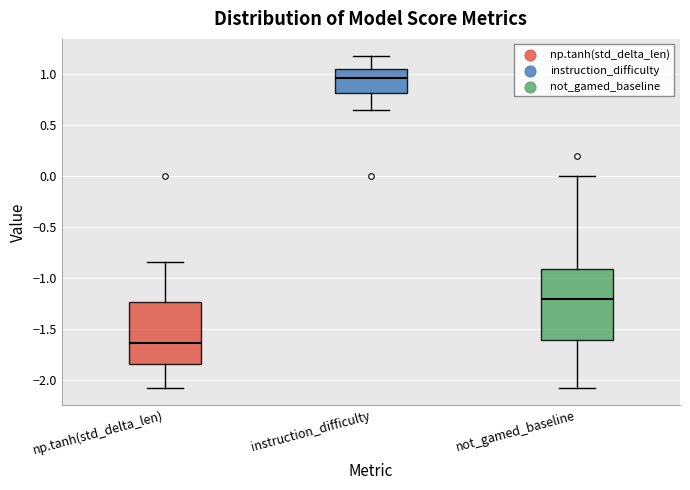

Reading left to right, read every box against the y-axis: the position of its median line, the range the box covers, and the ends of its whiskers. The values are not printed on the chart, so give them approximately, as read against the axis.

np.tanh(std_delta_len): median -1.65, box -1.85 to -1.25, whiskers -2.10 to -0.85
instruction_difficulty: median 0.95, box 0.80 to 1.05, whiskers 0.65 to 1.20
not_gamed_baseline: median -1.20, box -1.60 to -0.90, whiskers -2.05 to 0.00